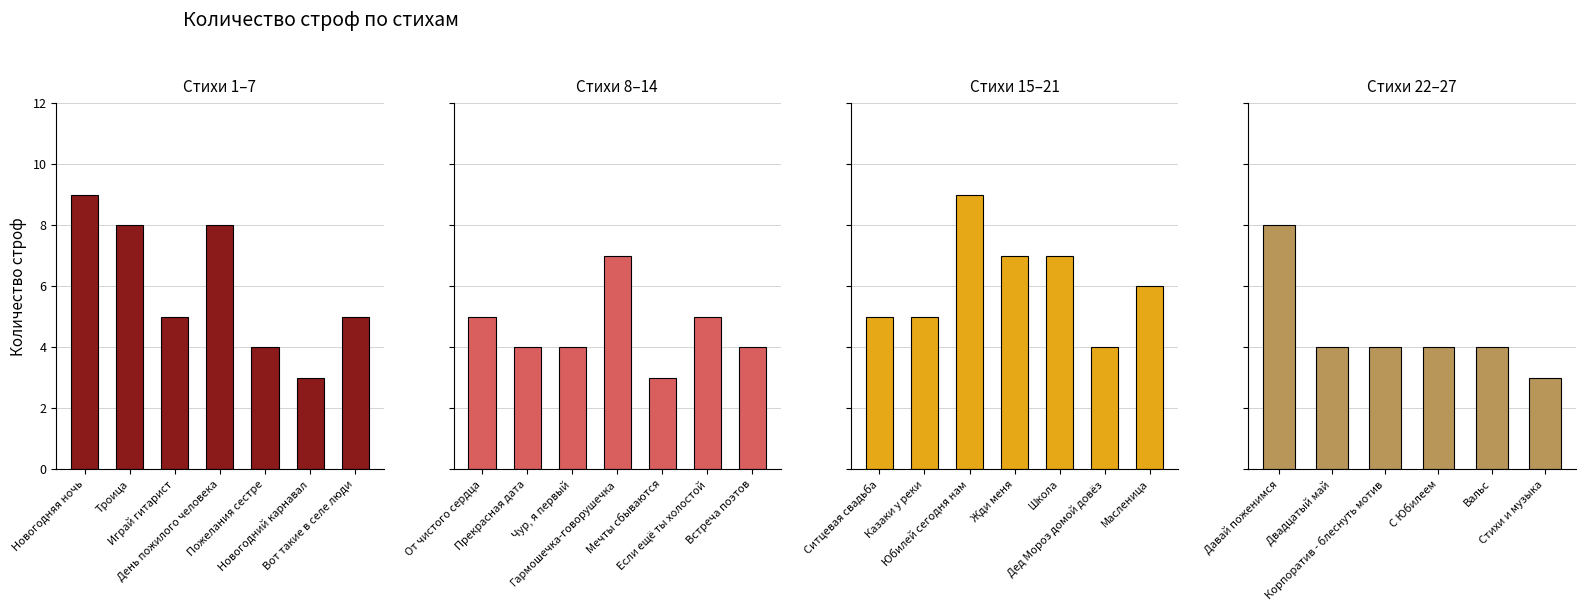

Between Двадцатый май and Корпоратив - блеснуть мотив, which is larger?

Двадцатый май